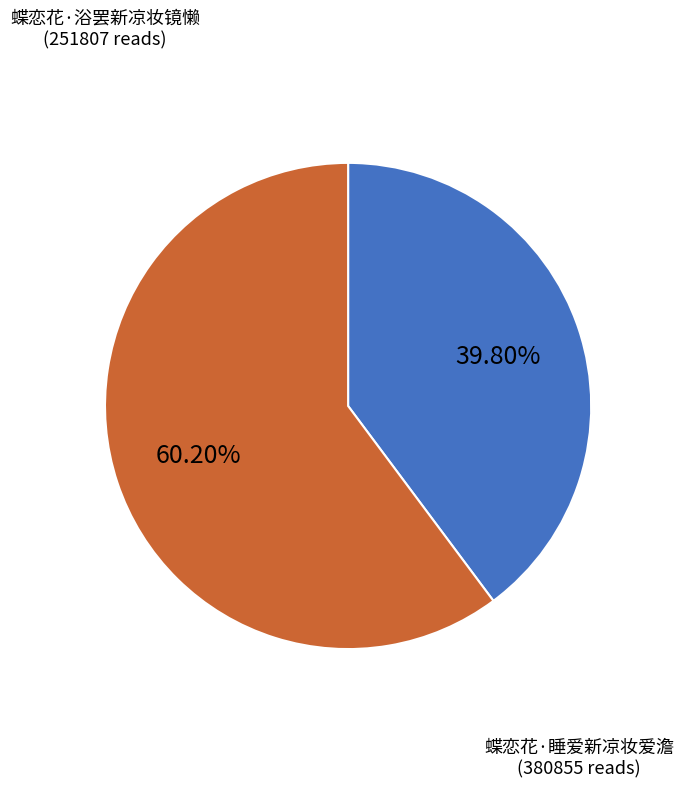

Is there a majority slice in this chart?

Yes